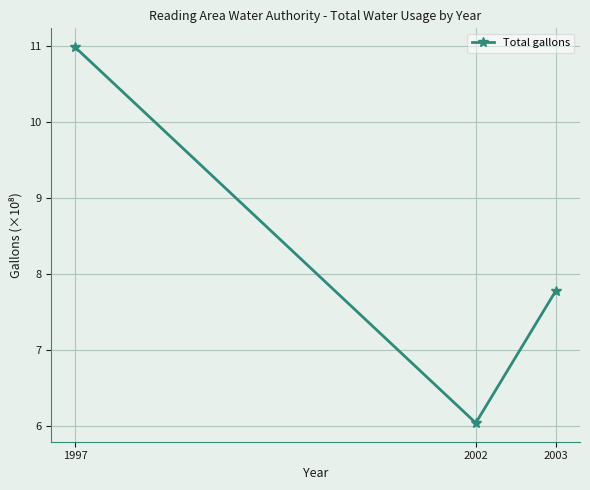

What is the change in value from 1997 to 2003?

-3.2